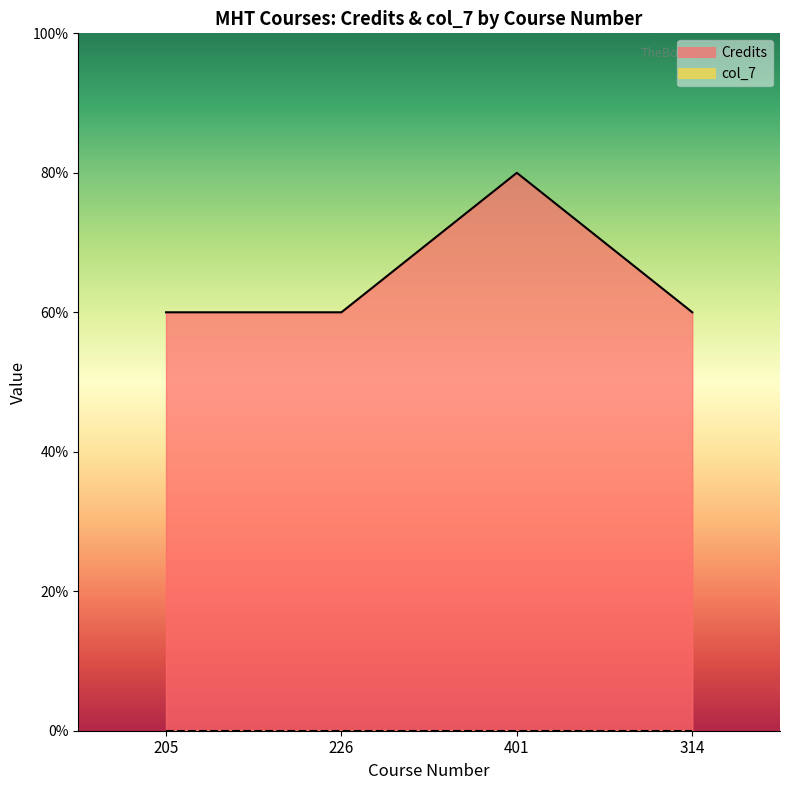

Count the values in the range 3 to 4.

4